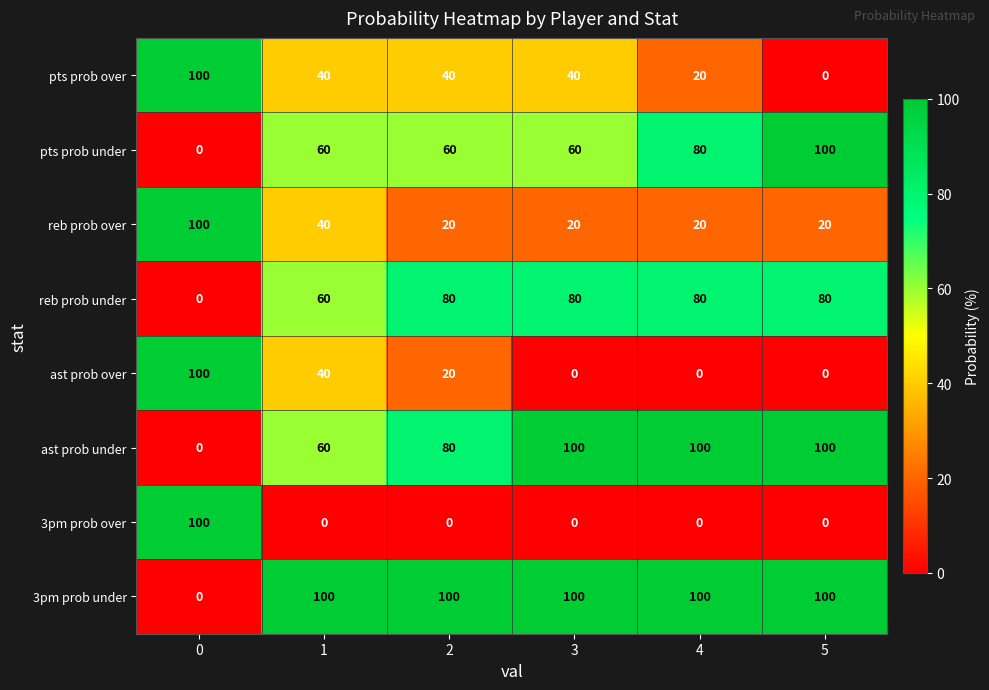

The ast prob under series shows 100 at 5. True or false?

True